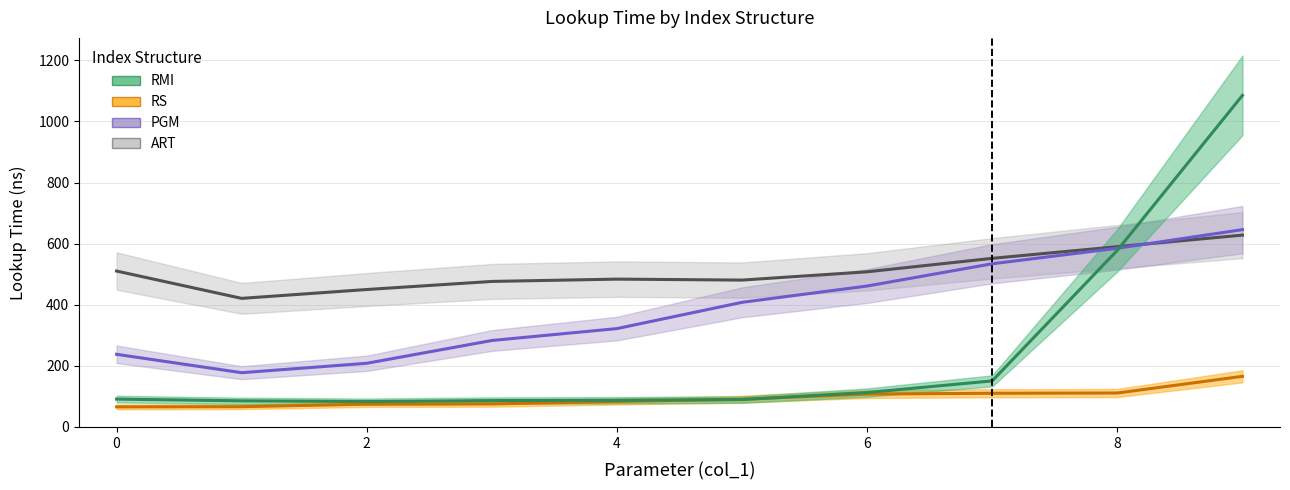

Is the value of RS at 5 greater than the value of ART at 6?

No